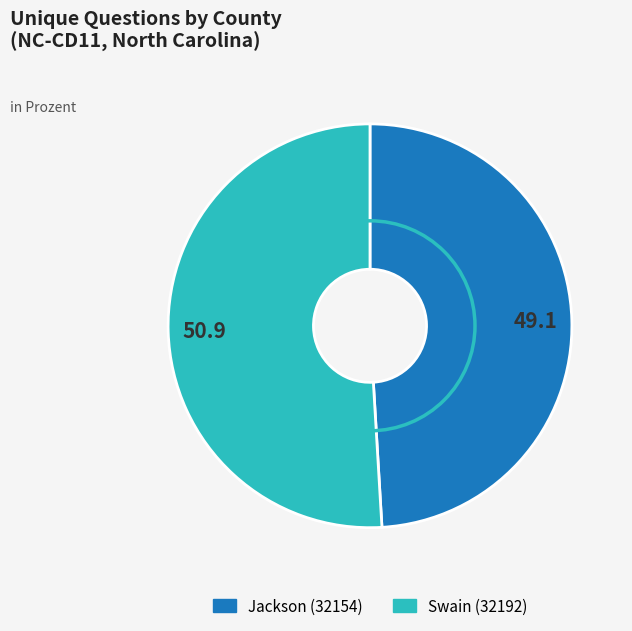

Is there any slice that represents more than half of the pie?

Yes